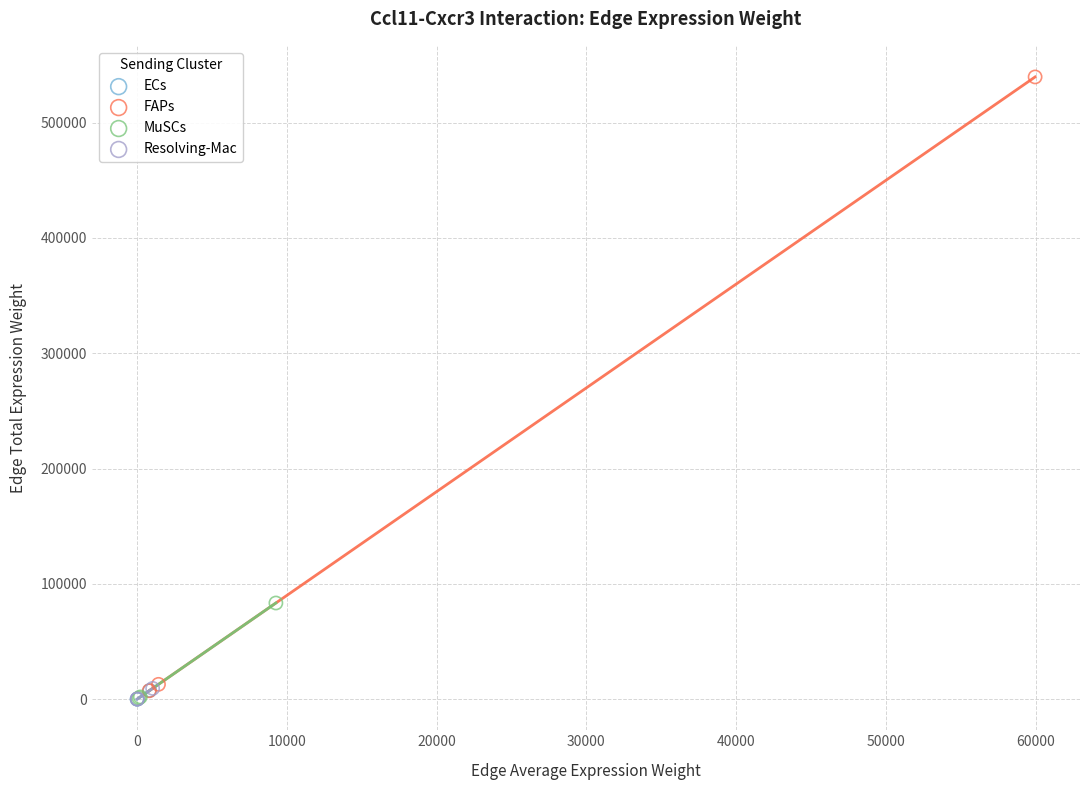

Which series reaches the maximum Y coordinate?

FAPs